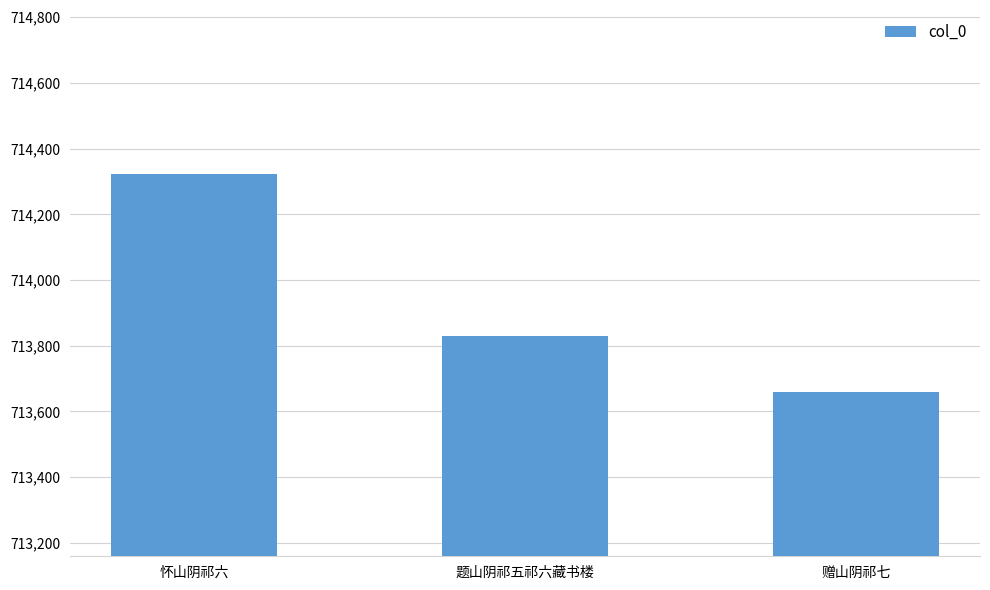

Reading right to left, extract all data points from this chart.

赠山阴祁七=713659	题山阴祁五祁六藏书楼=713830	怀山阴祁六=714322